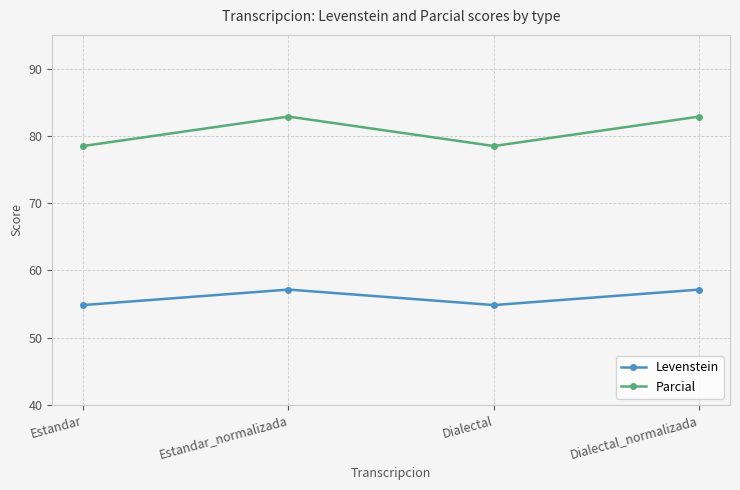

What is the label of the 1st point from the left?

Estandar